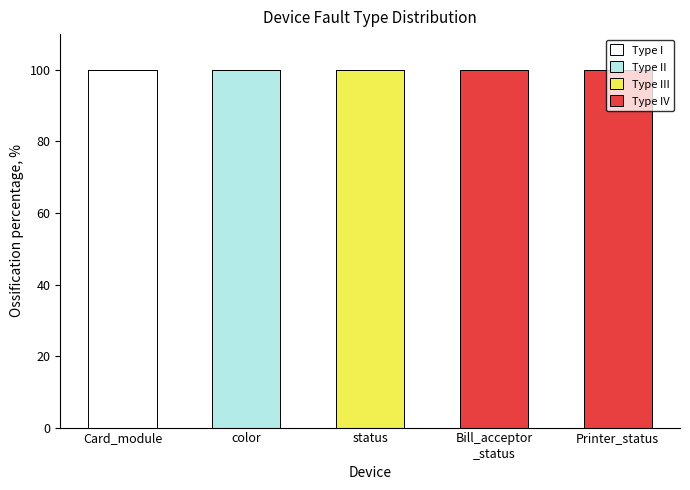

Is it true that Type I equals 0 at Printer_status?

True